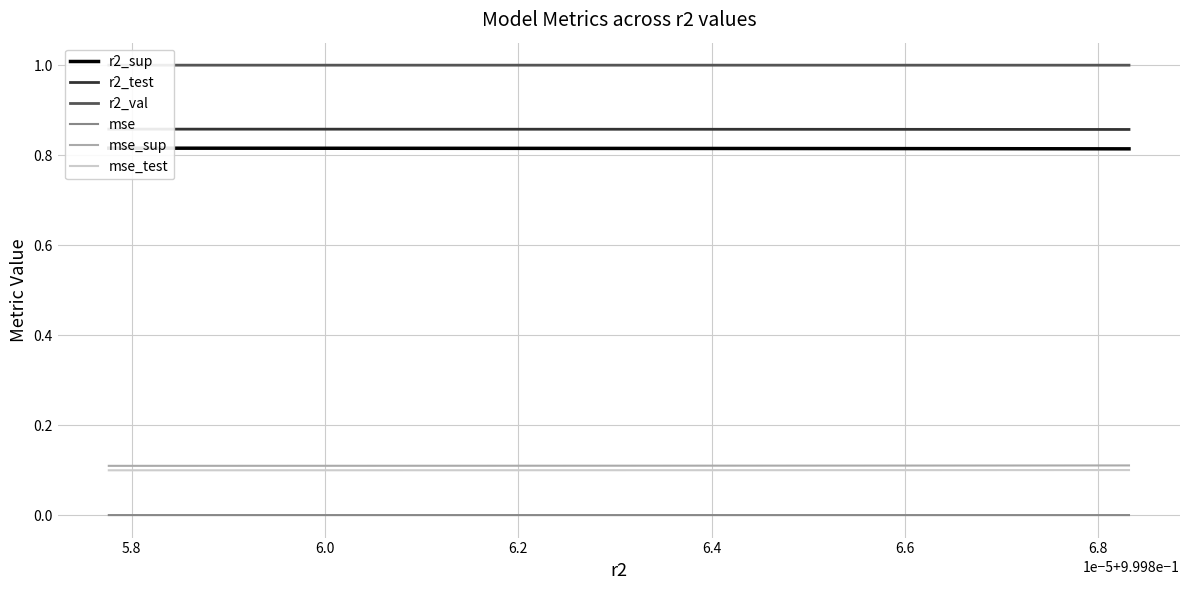

Which series has the largest total across all categories?

r2_val